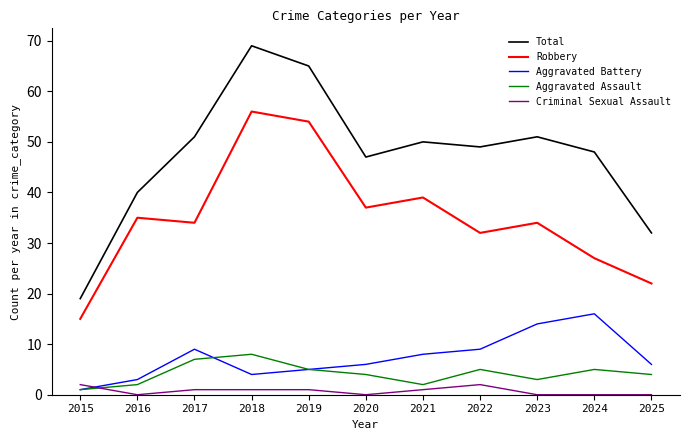

What are all the series names shown in the legend?

Total, Robbery, Aggravated Battery, Aggravated Assault, Criminal Sexual Assault